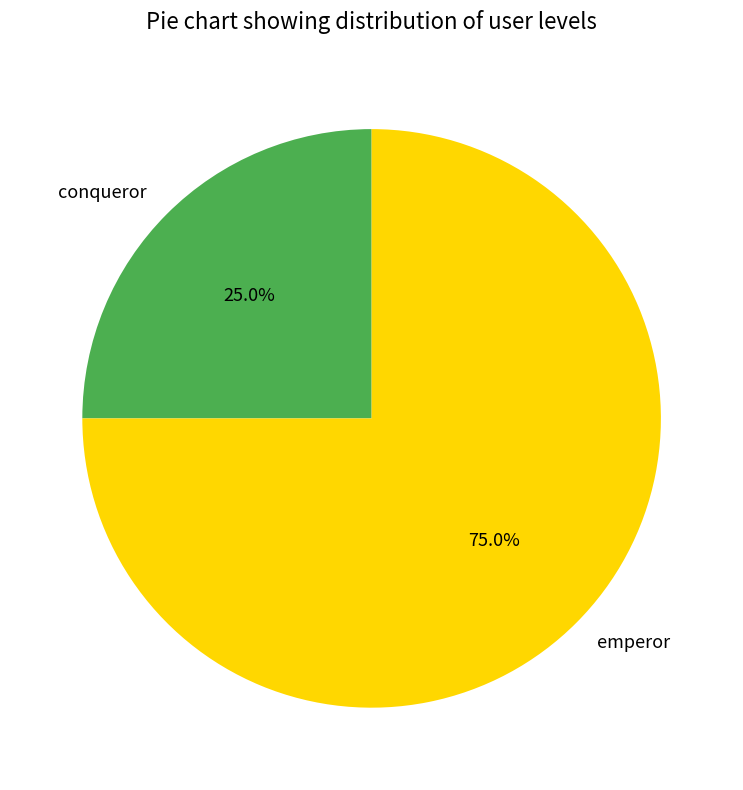

Which category has the smallest portion of the pie?

conqueror